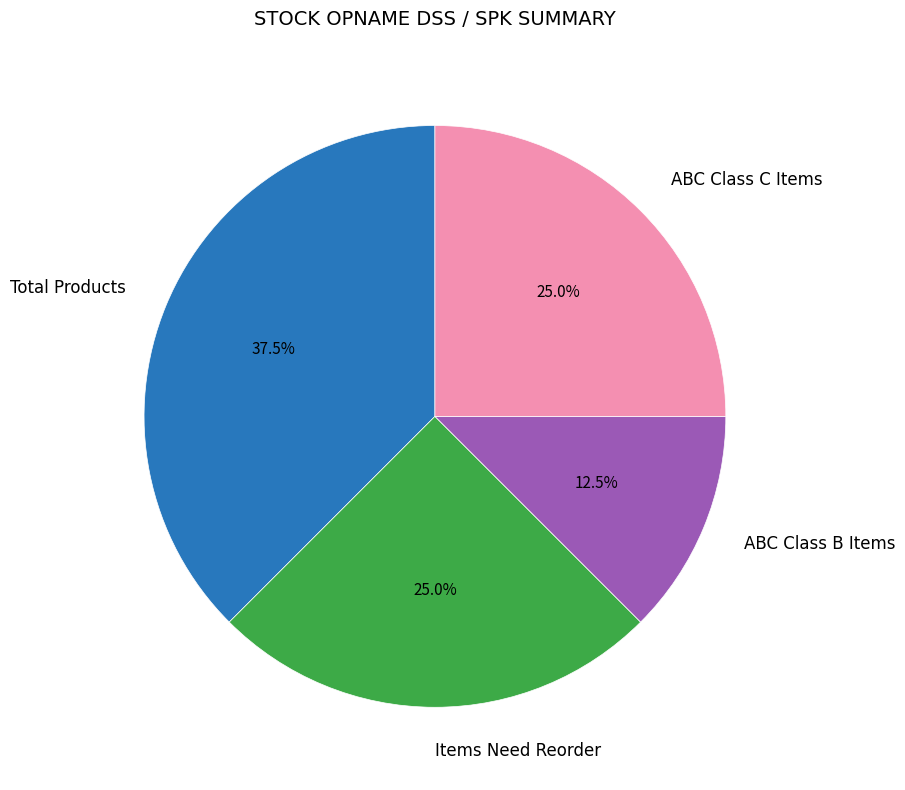

Is there a majority slice in this chart?

No